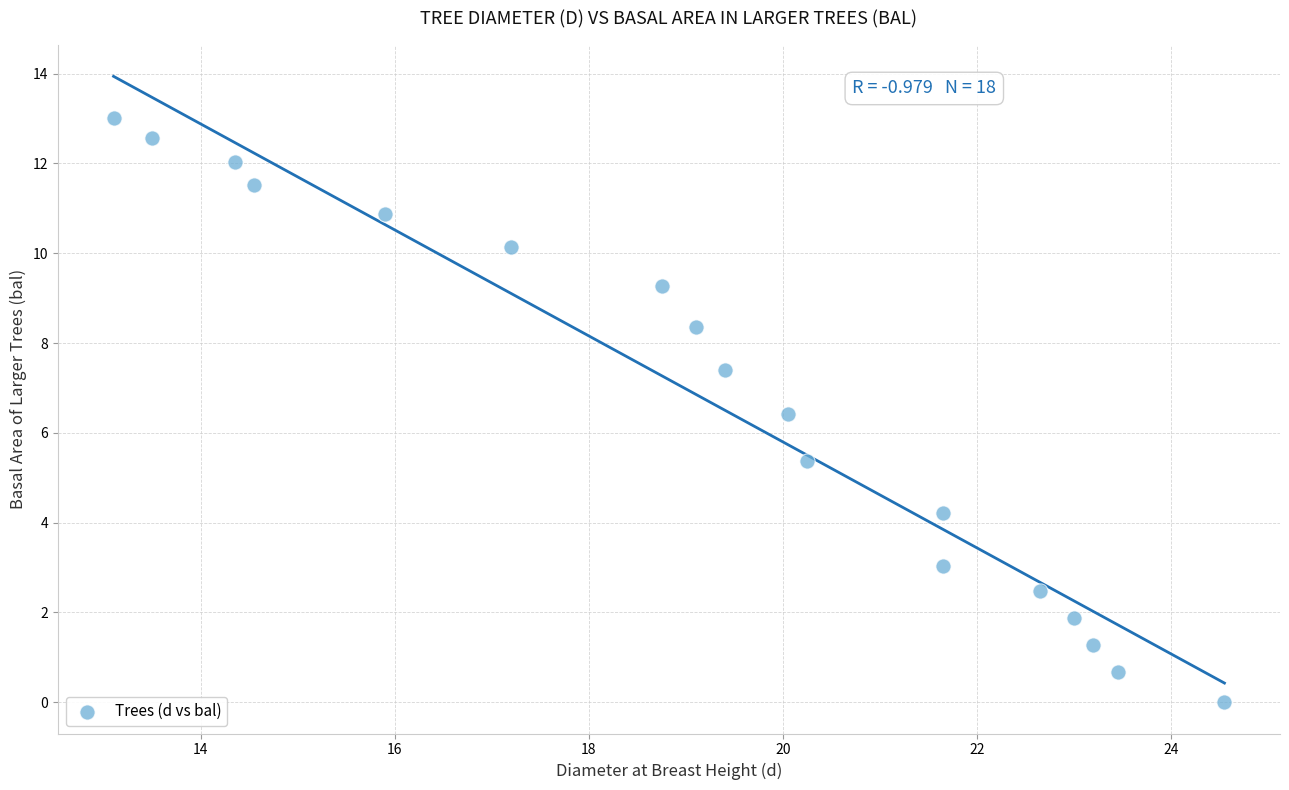

What is the range of Y values (max minus min)?

13.0